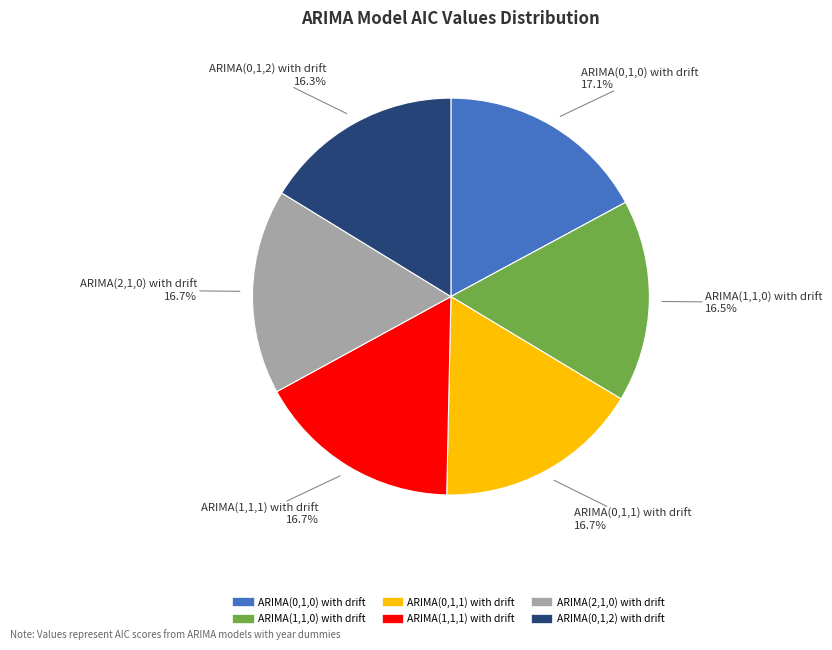

To the nearest percent, what percentage of the pie is ARIMA(0,1,2) with drift?

16%